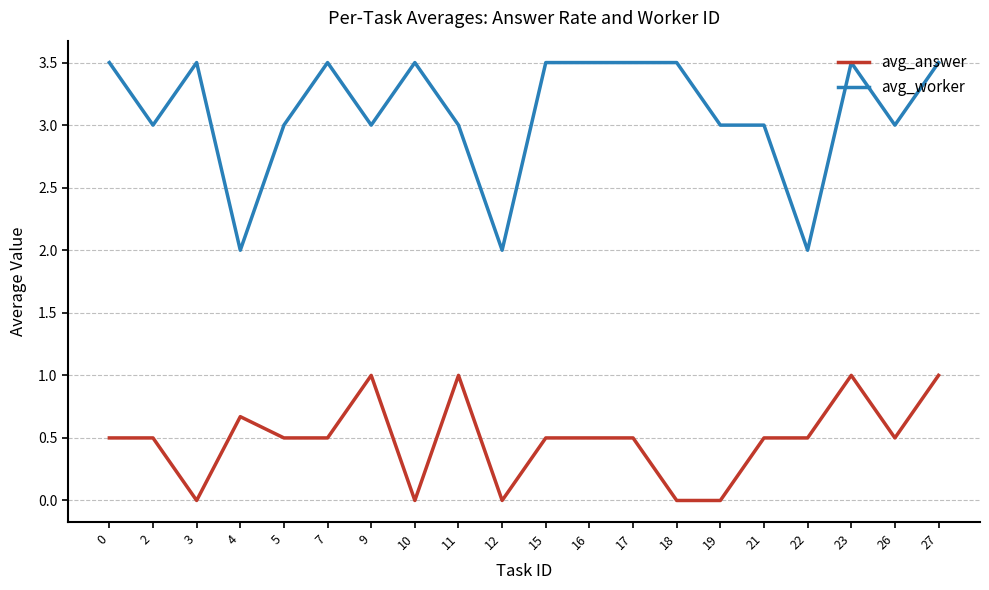

Which series has the largest total across all categories?

avg_worker